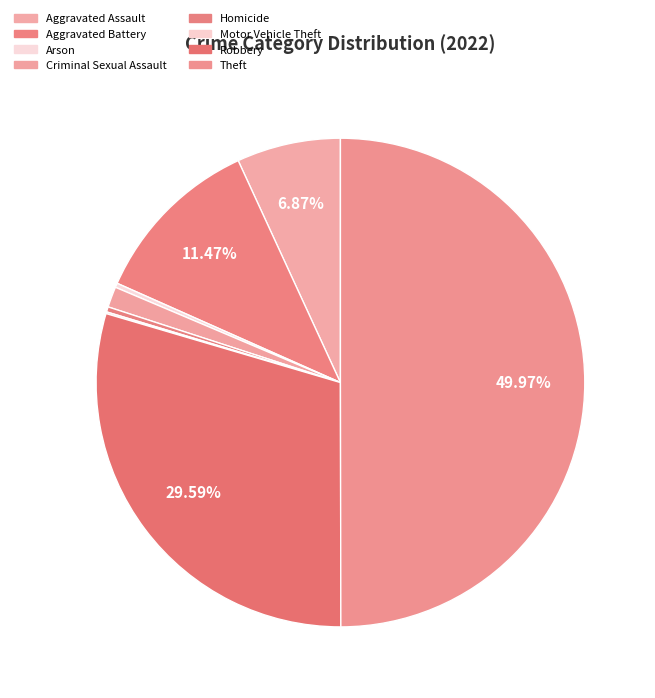

Do Motor Vehicle Theft and Homicide together represent more than half of the pie?

No